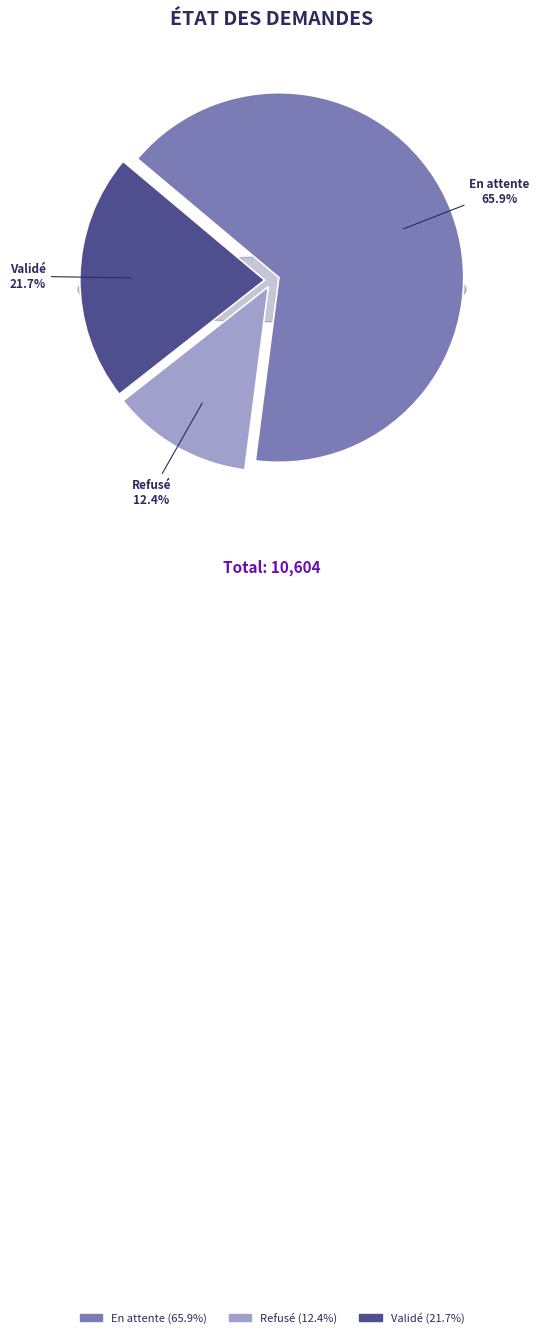

Is there a majority slice in this chart?

Yes